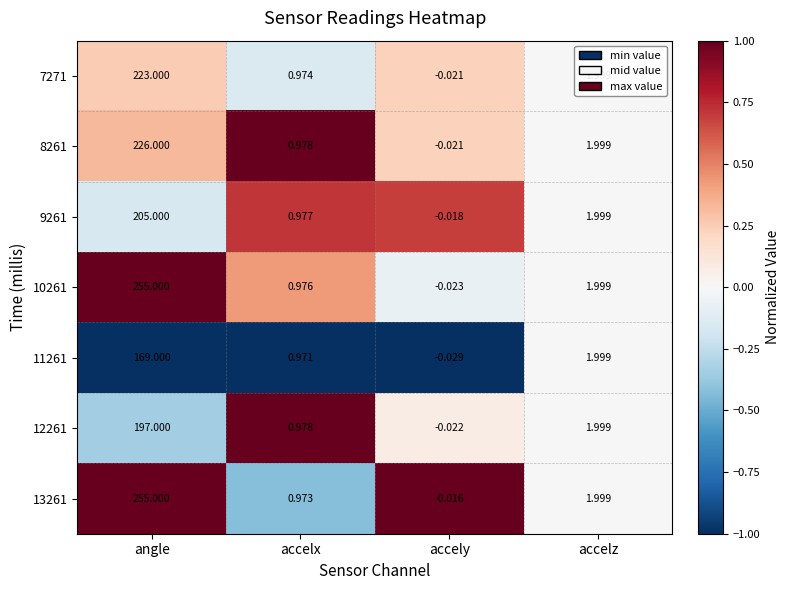

Which category has the lowest value across all series?

accely